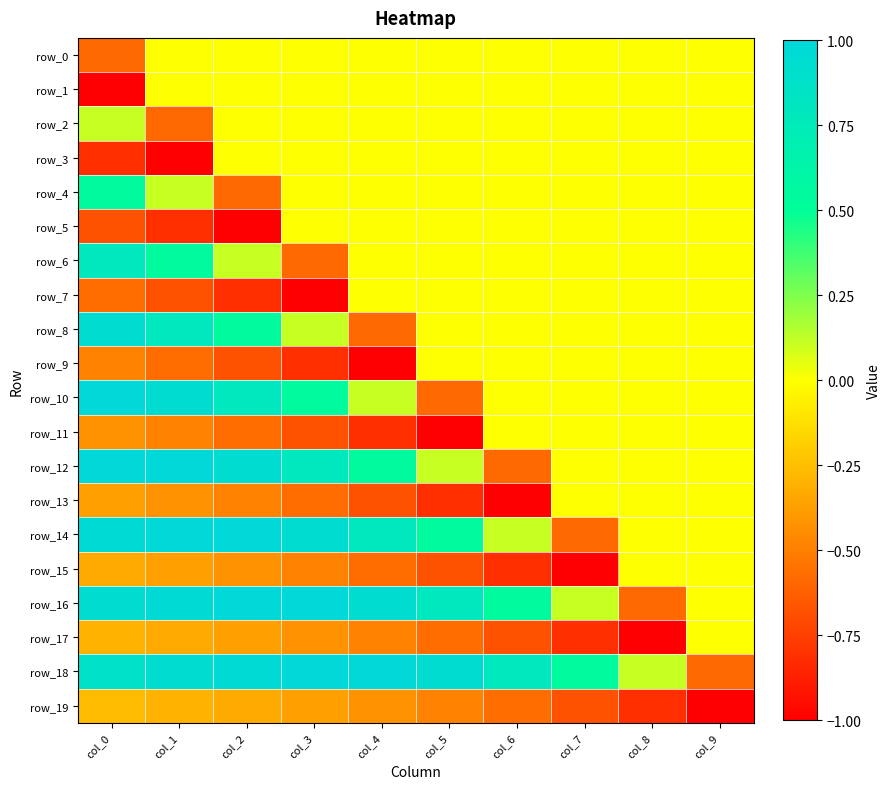

Where is row_0 nearest to the value 0?

col_1